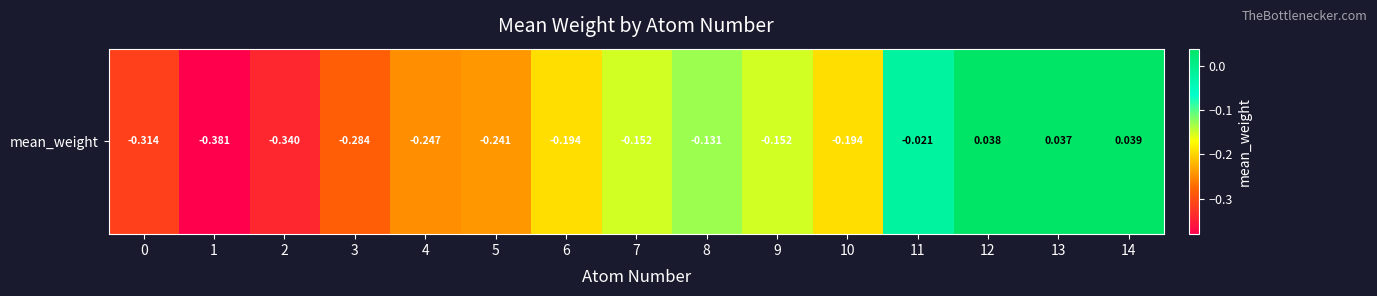

What is the smallest value displayed?

-0.4